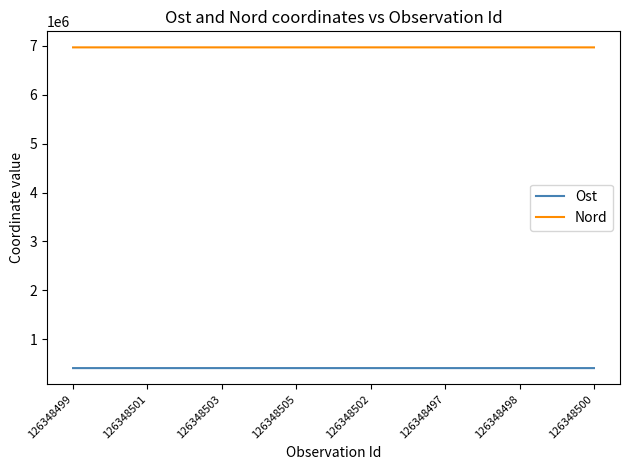

What position from the right is 126348498?

2